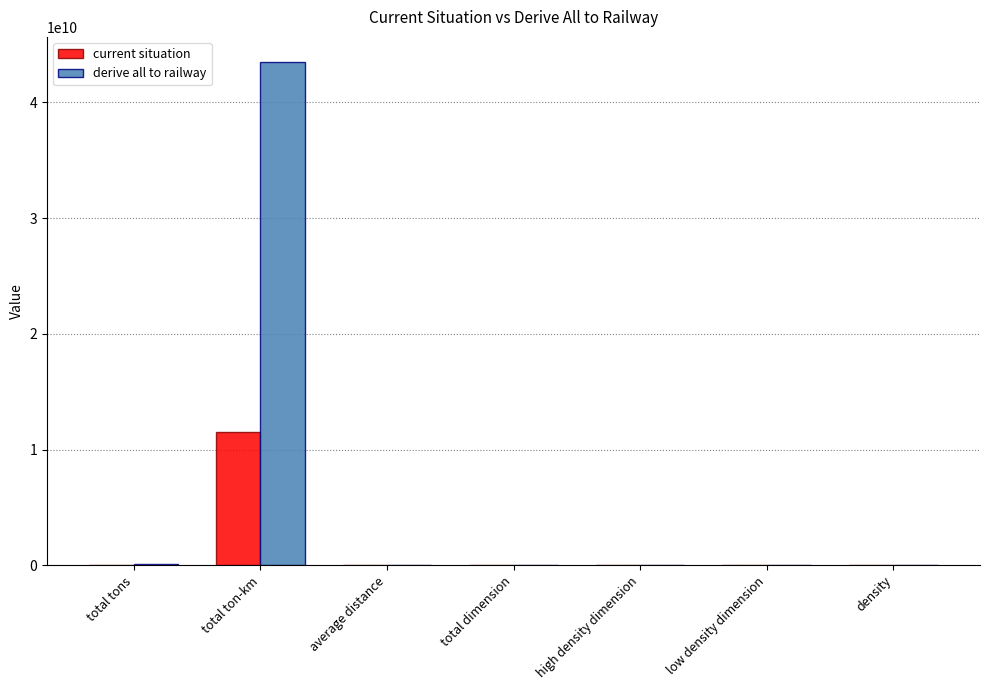

How many values in the current situation series exceed 17332?

4